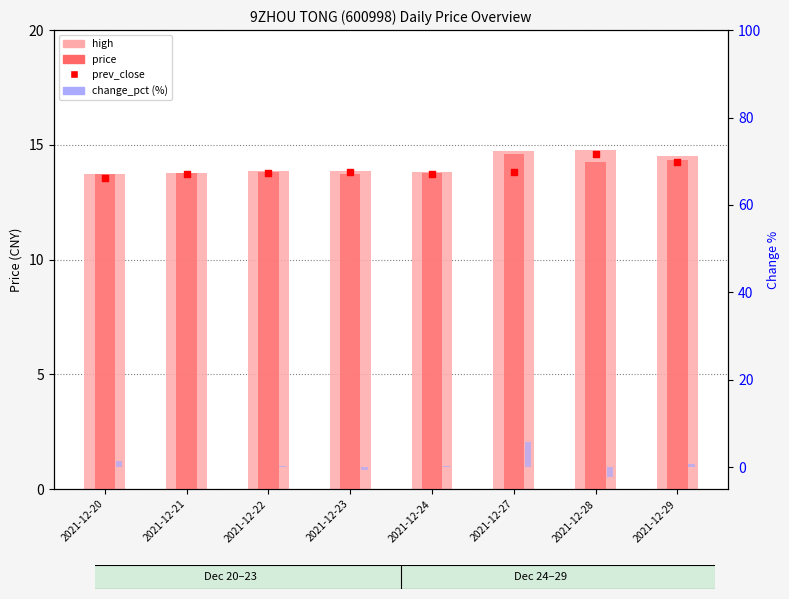

What is the total value across all series at 2021-12-27?

49.0